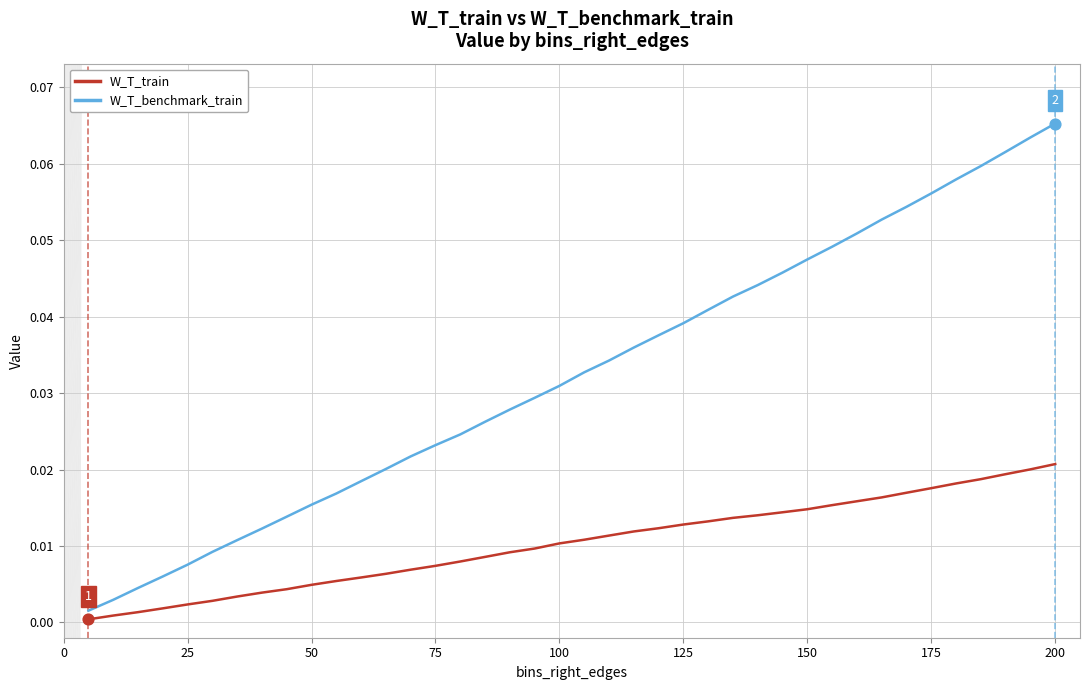

Which series has the largest total across all categories?

W_T_benchmark_train